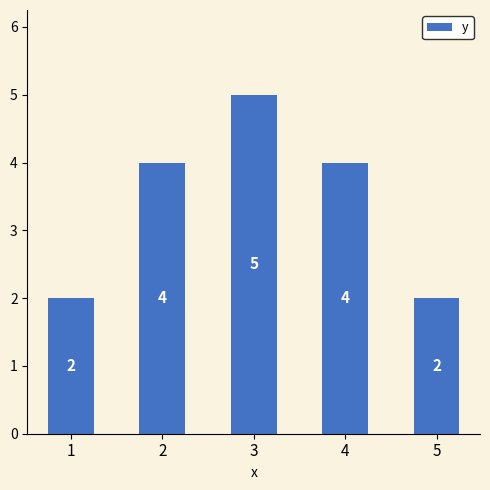

True or false: the data shows 1 at 5.

False